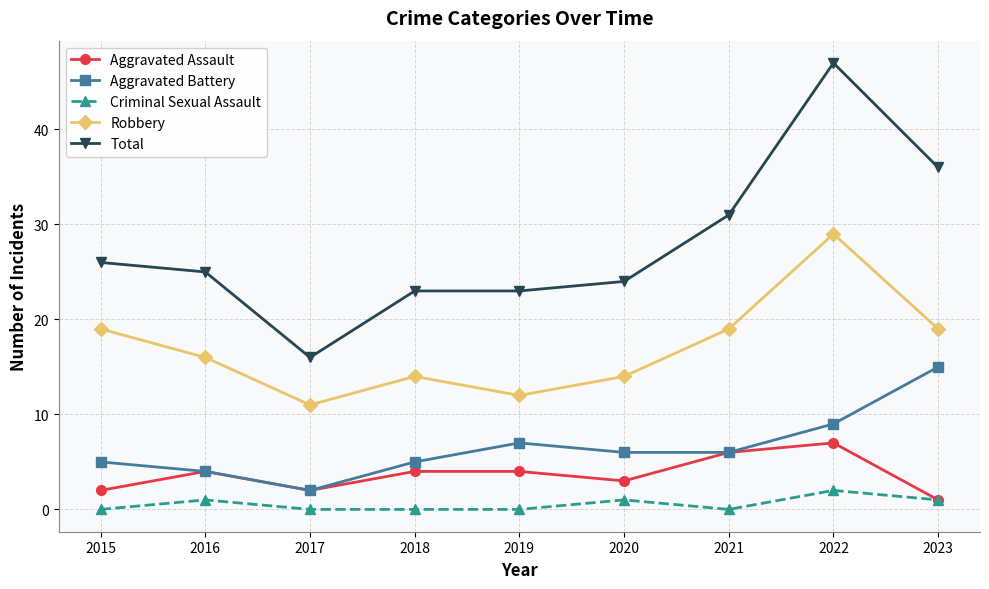

True or false: Robbery and Aggravated Assault cross at least once.

False